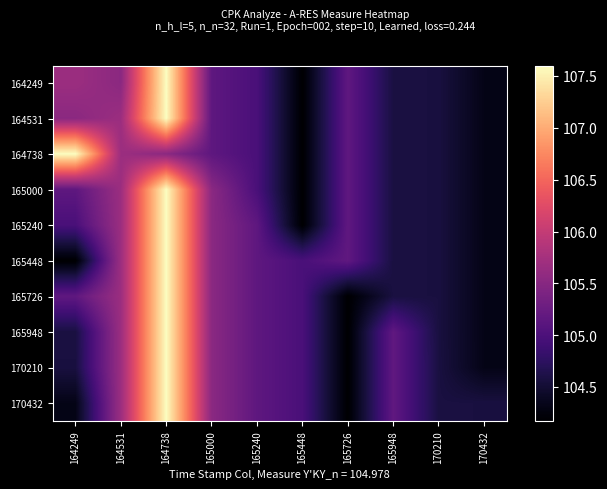

At how many categories does at least one series exceed 105?

7